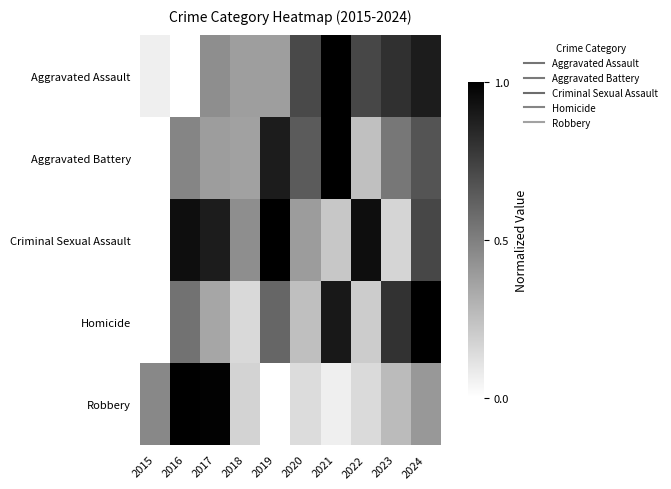

At which category does the chart reach its minimum across all series?

2016